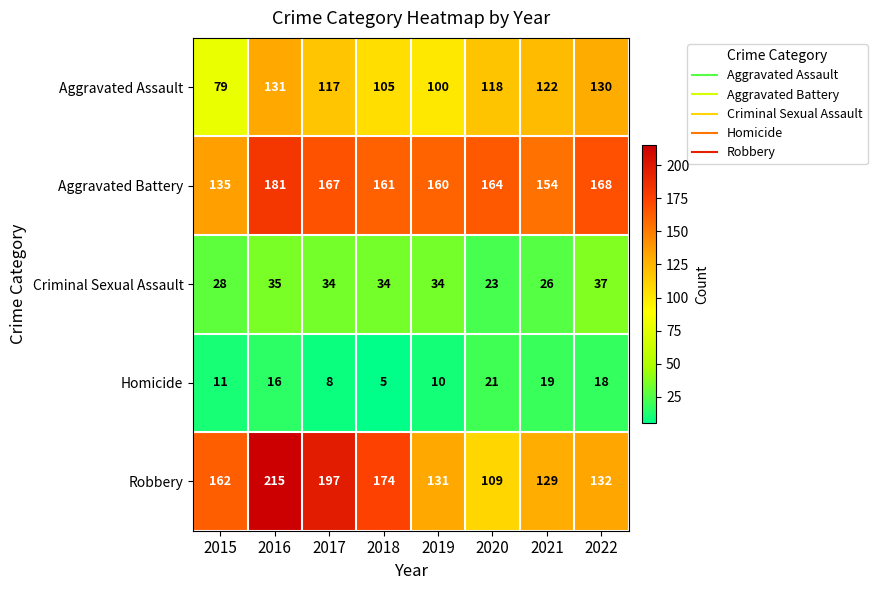

What is the spread (max minus min) of values at 2015?

151